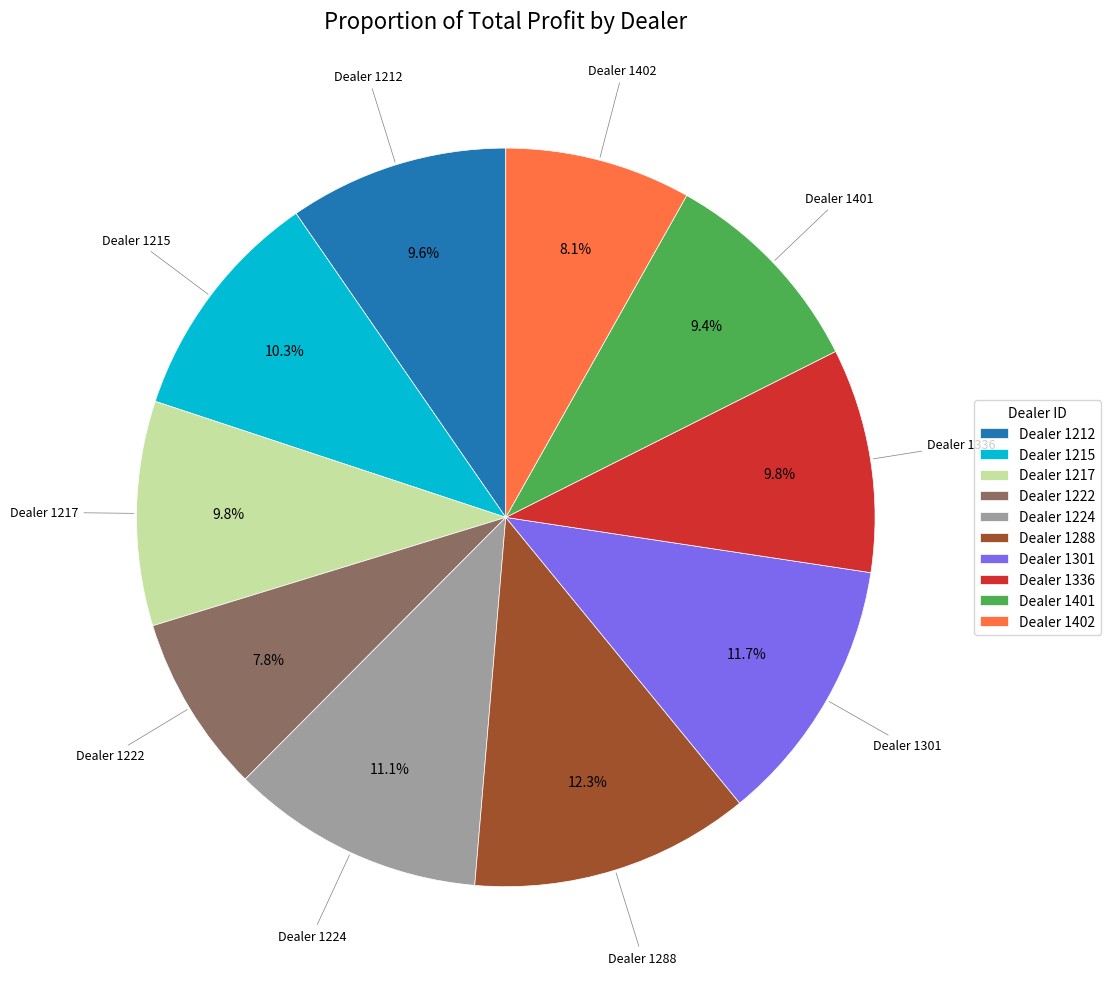

What percentage is NOT represented by Dealer 1217?

90.2%